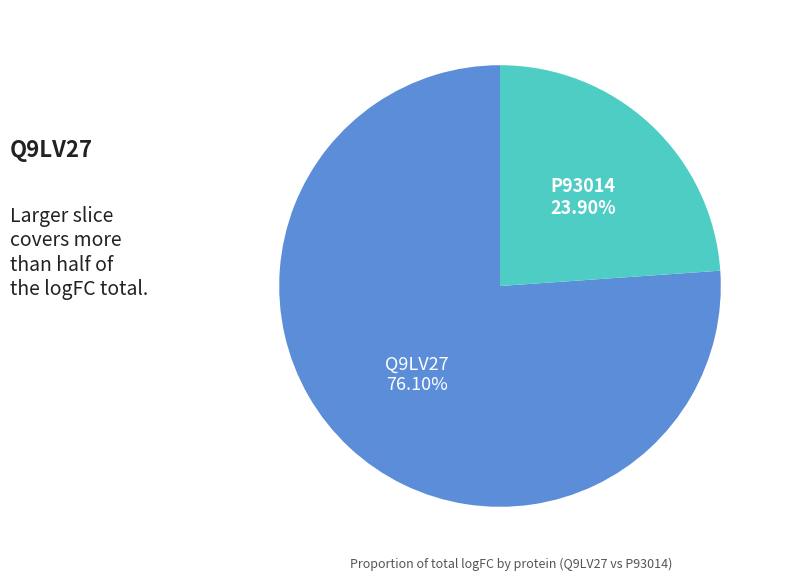

How much of the chart is everything except P93014?

76.1%